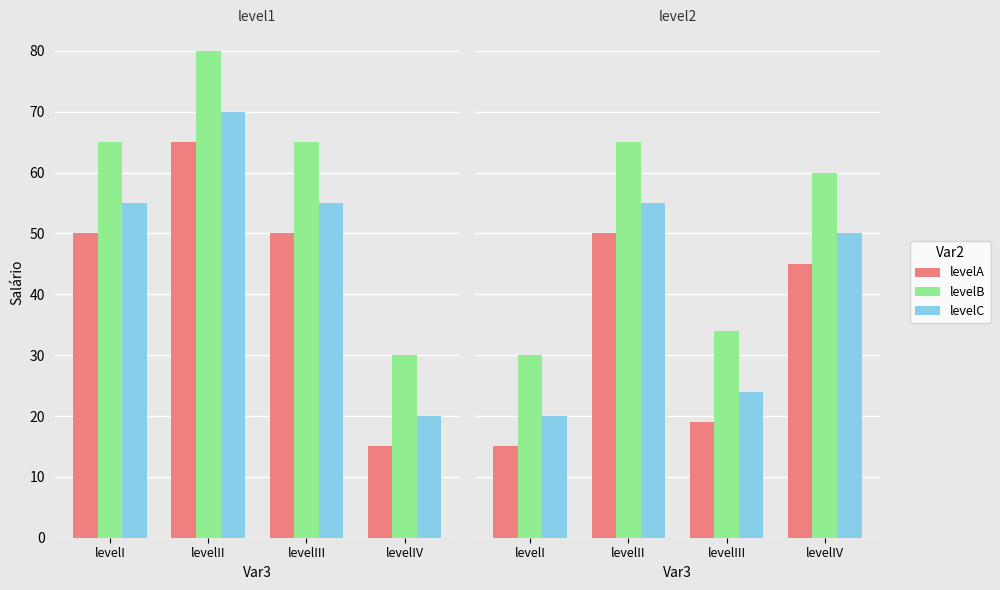

At which label does levelC first exceed 50?

levelII